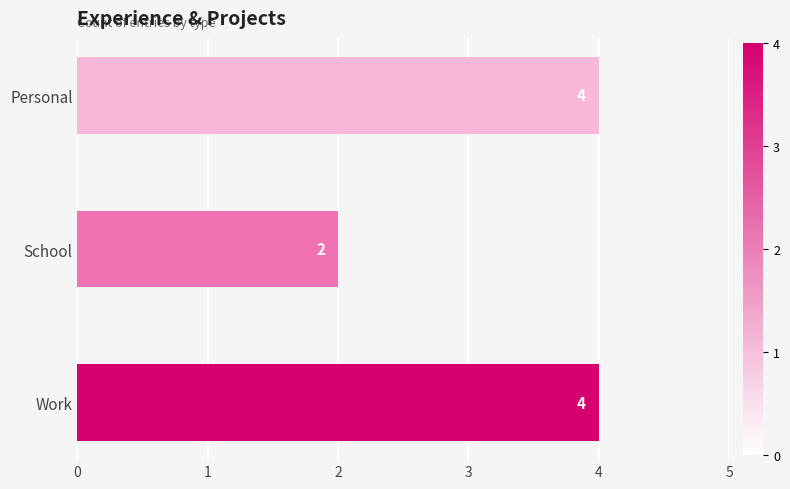

How many values are between 2 and 4?

3